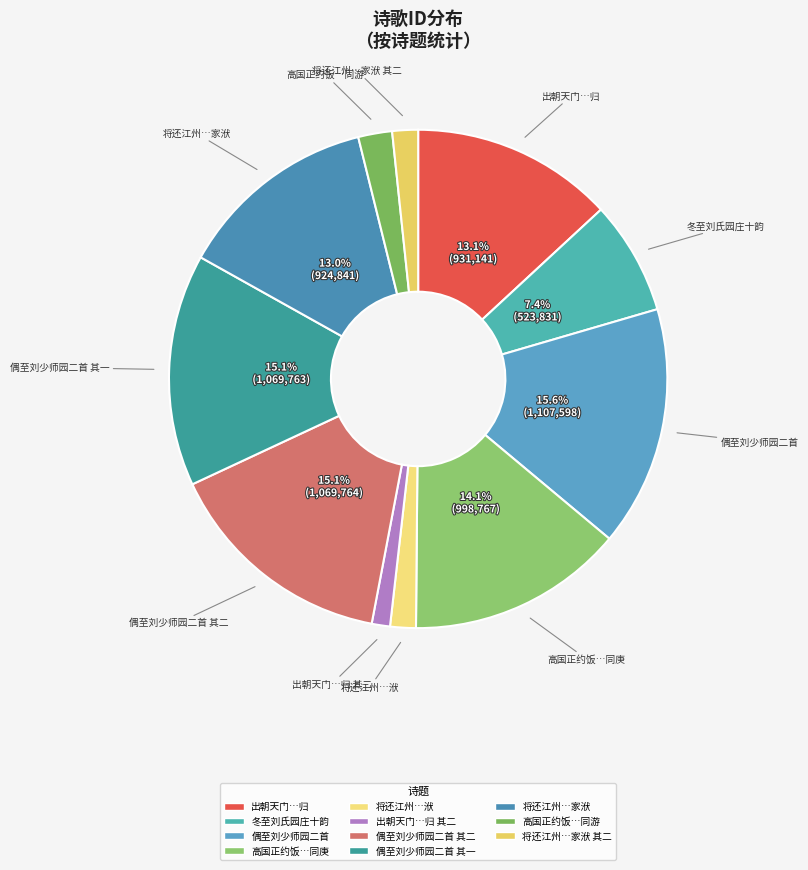

Count the number of slices in the pie.

11